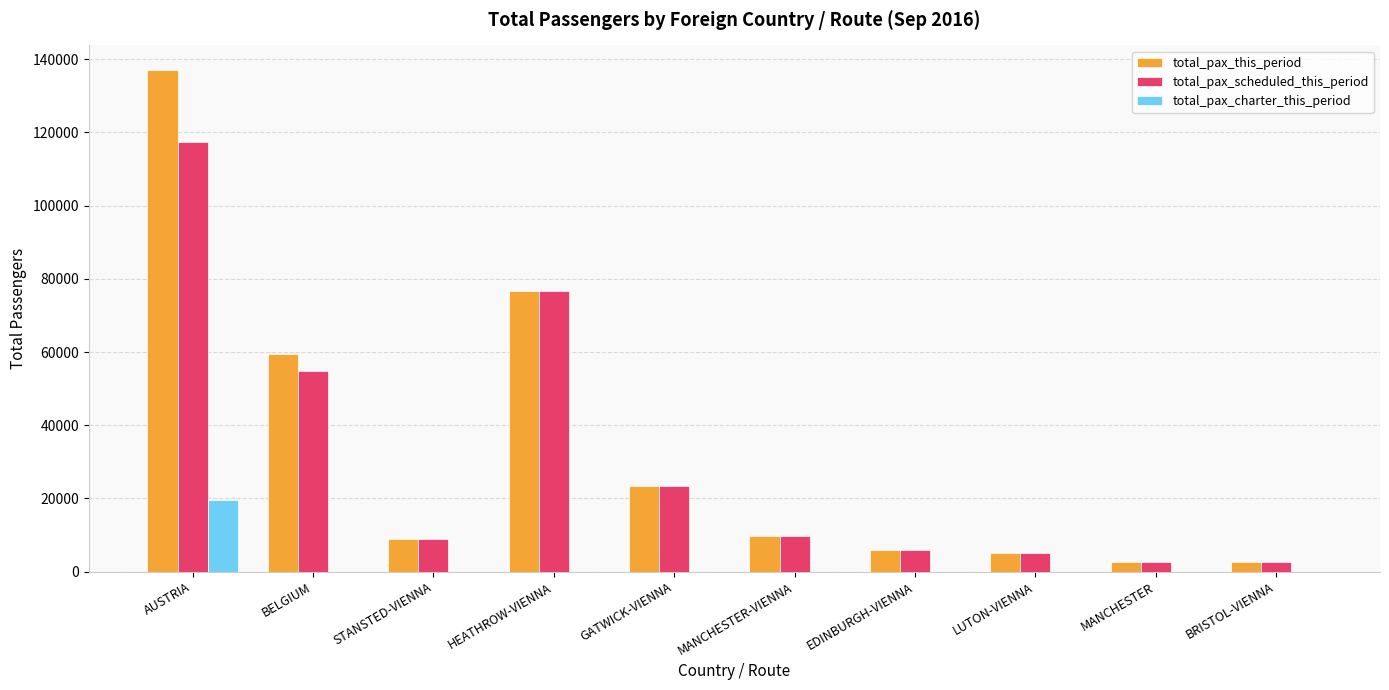

Which category has the highest value across all series?

AUSTRIA